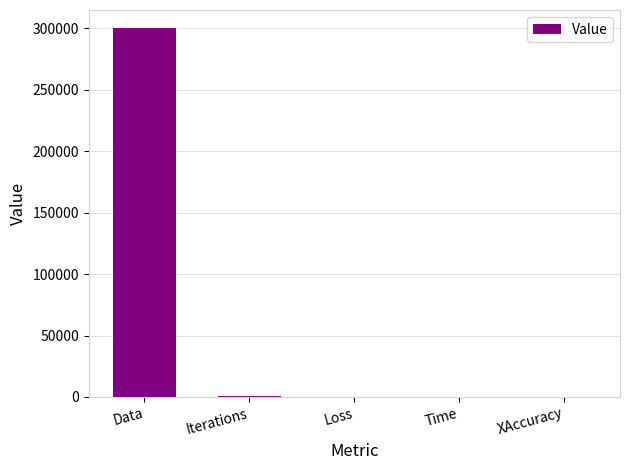

What value does the data have at Time?

173.1